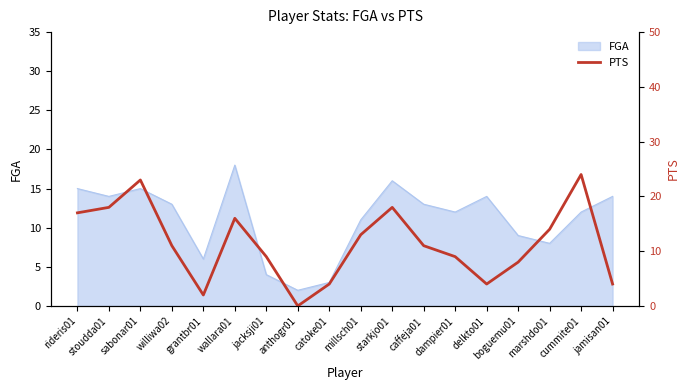

Reading left to right, extract all data points from this chart.

17	18	23	11	2	16	9	0	4	13	18	11	9	4	8	14	24	4